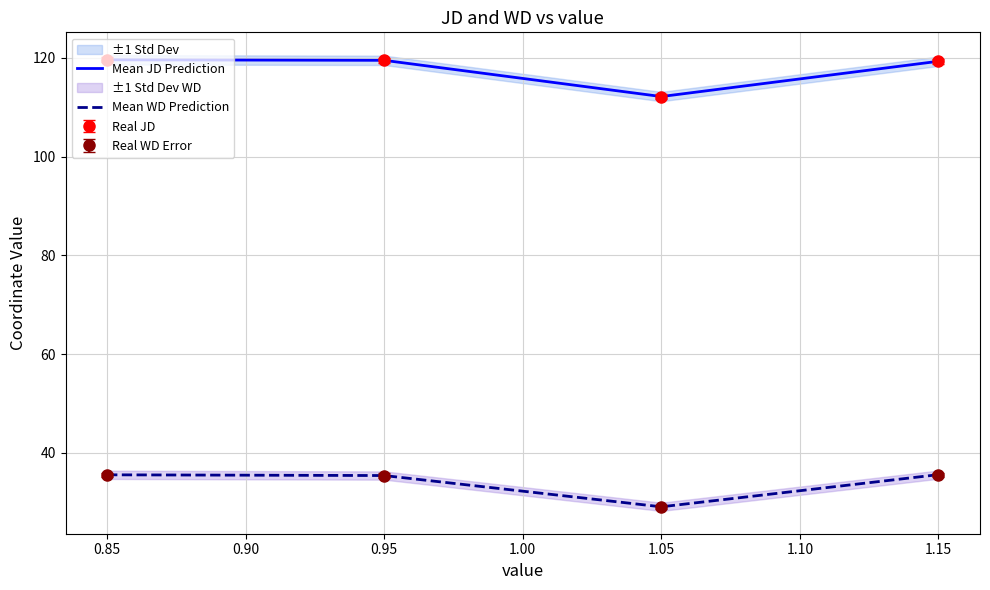

True or false: Mean WD Prediction and Mean JD Prediction intersect in this chart.

False